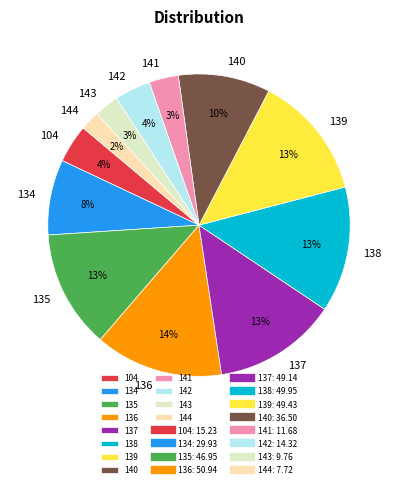

How many slices are in this pie chart?

12